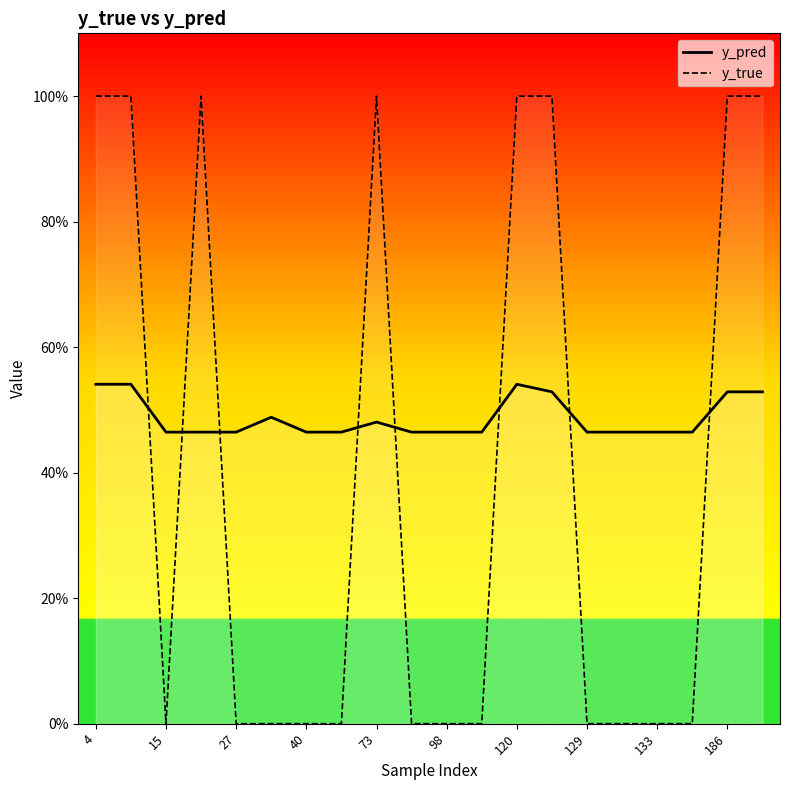

How many y_pred values are between 0 and 1?

20